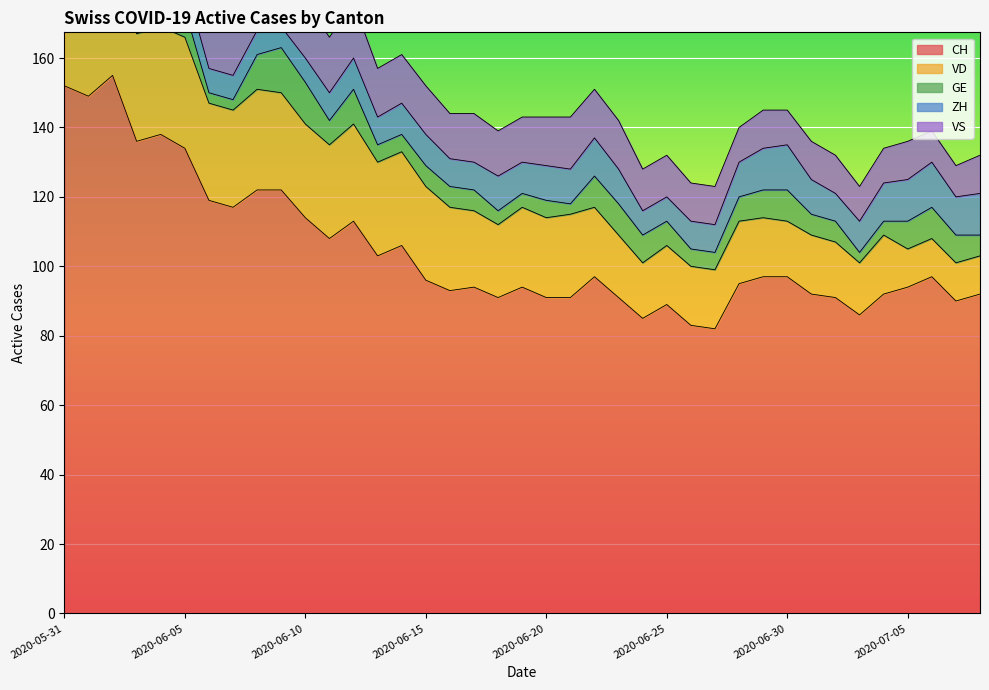

At which label does GE first exceed 6?

2020-06-02